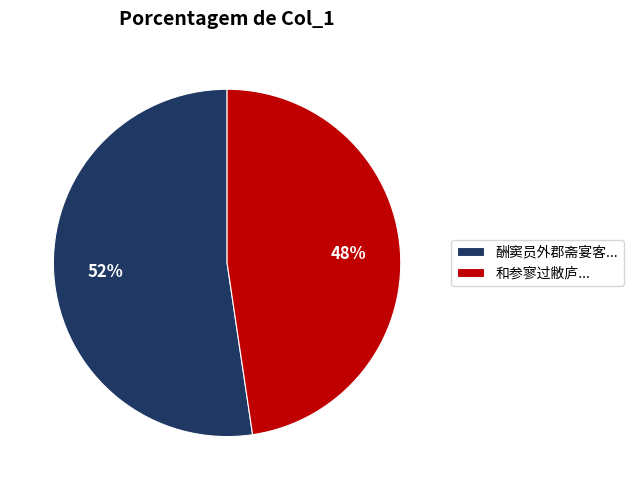

What is the majority slice?

酬窦员外郡斋宴客...